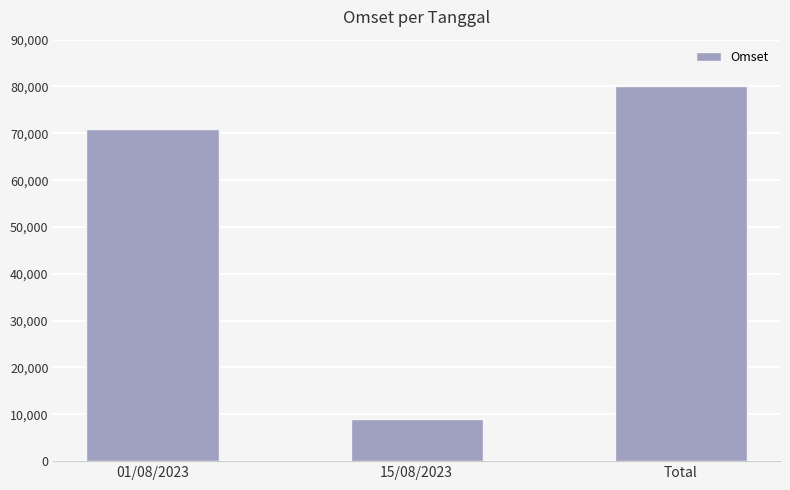

Does the chart contain stacked bars?

No